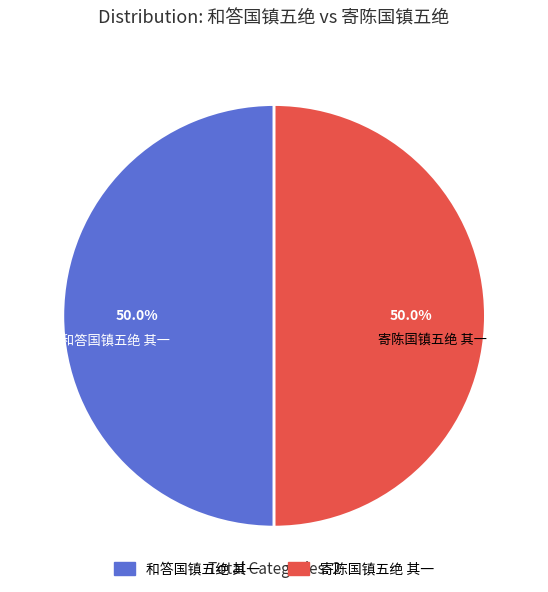

How many slices are in this pie chart?

2